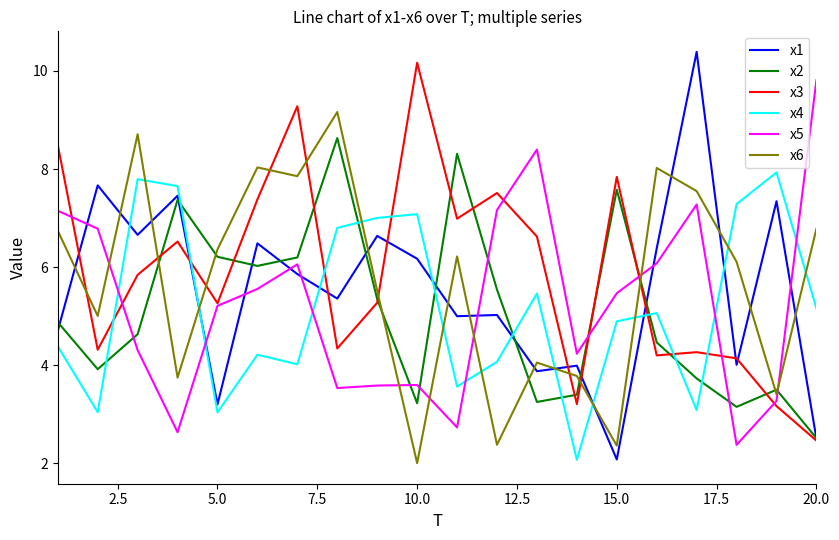

What is the greatest value displayed?

10.4